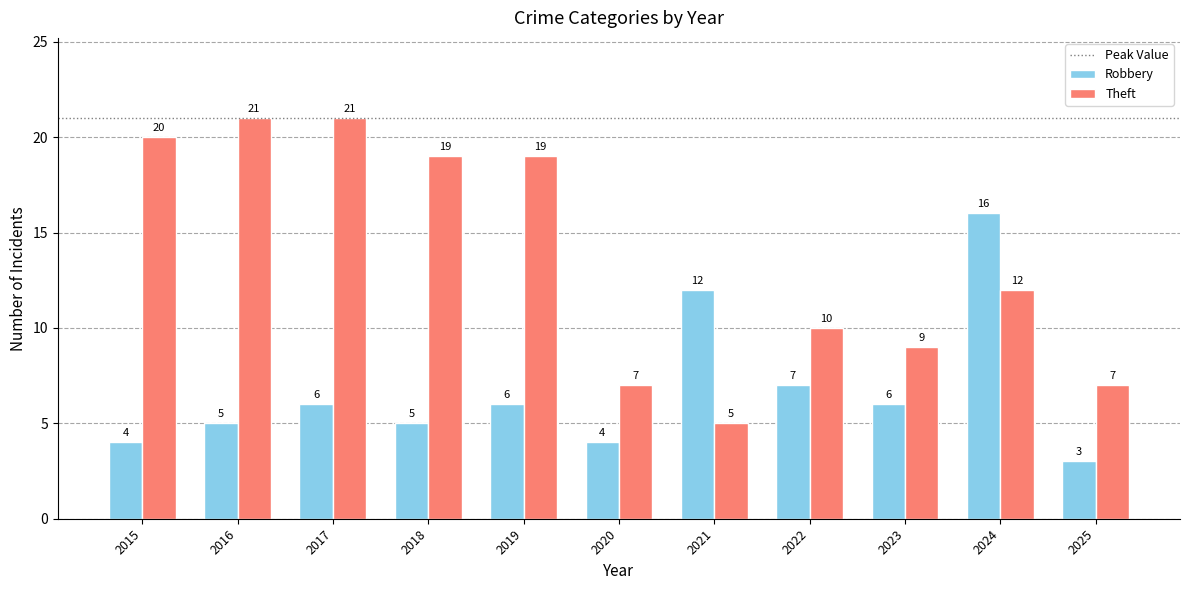

What is the value of the Theft bar at the 5th from the left?

19